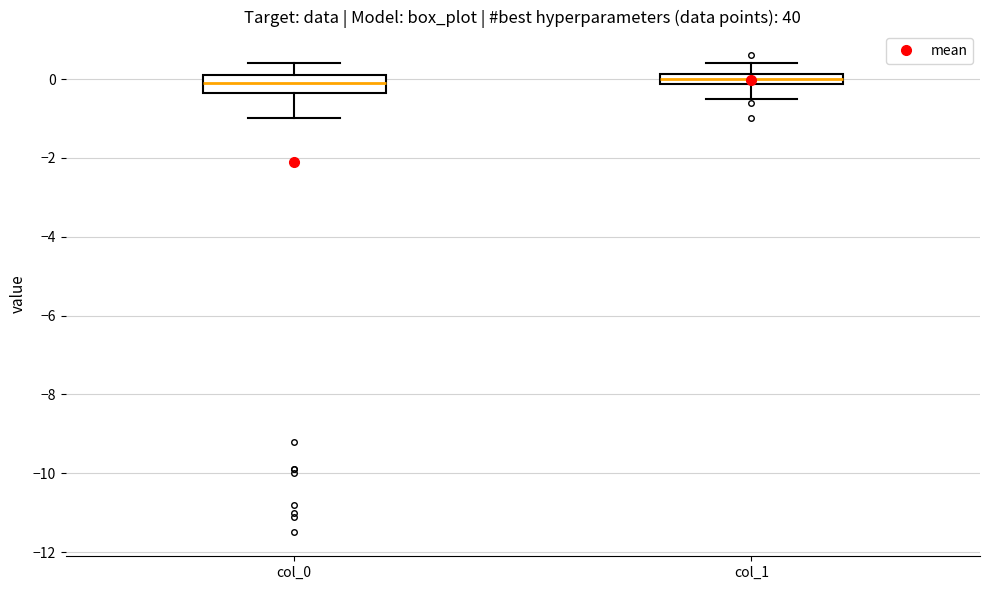

Which box is the tallest, from its lower edge to its upper edge?

col_0